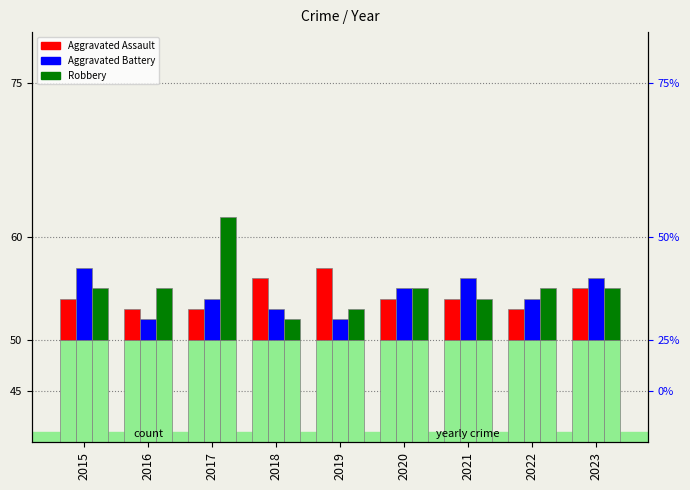

Between 2016 and 2022, which is larger?

2016